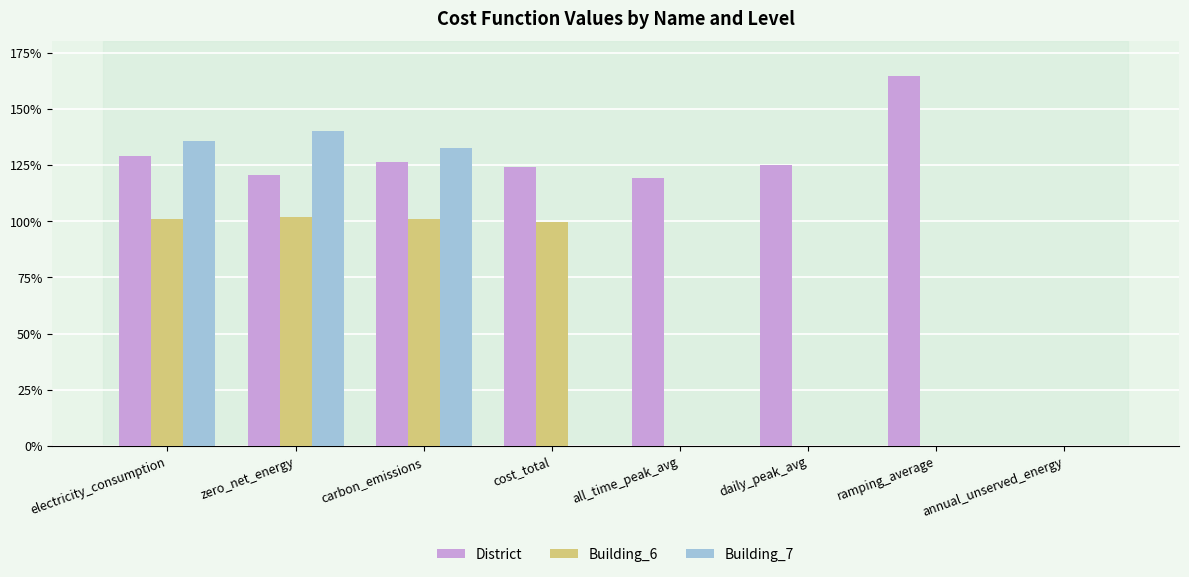

What are all the series names shown in the legend?

District, Building_6, Building_7